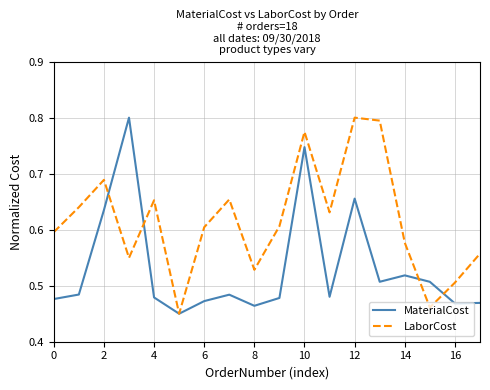

Rank the series by their average value, from highest to lowest.

LaborCost, MaterialCost